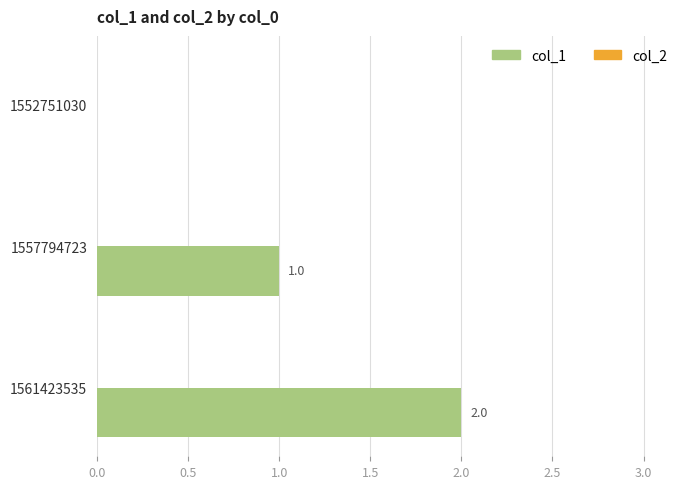

What is the sum of the values at 1557794723 and 1561423535?

3